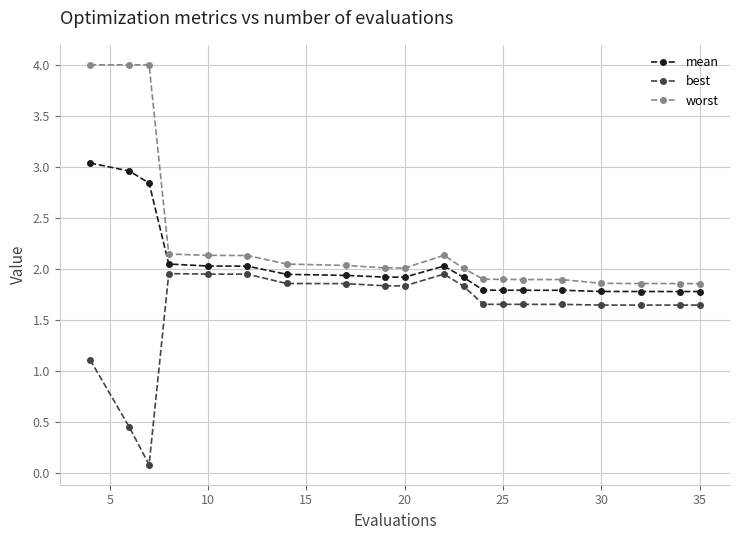

Which series has the widest spread of values?

worst